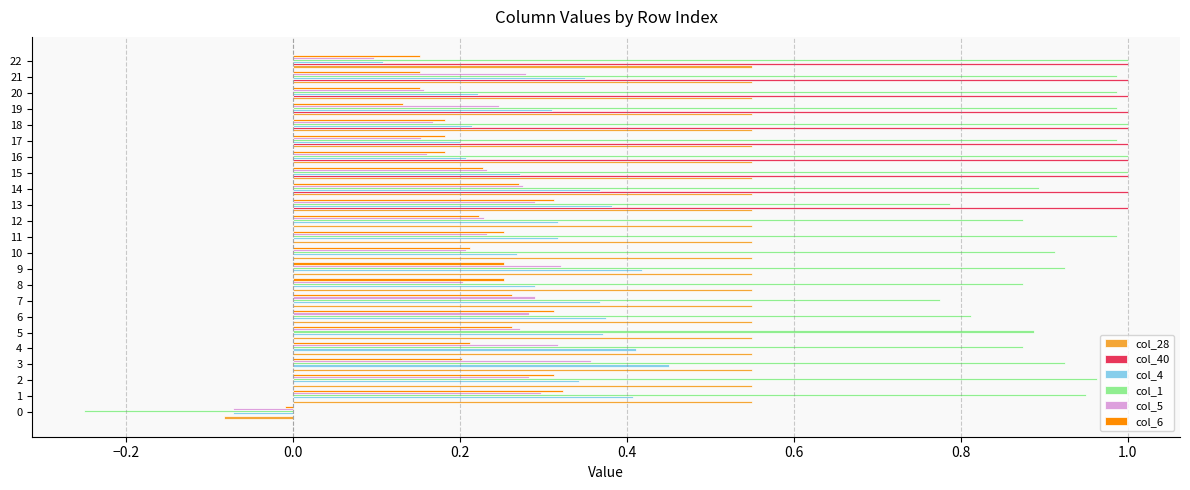

Which series has the largest total across all categories?

col_1